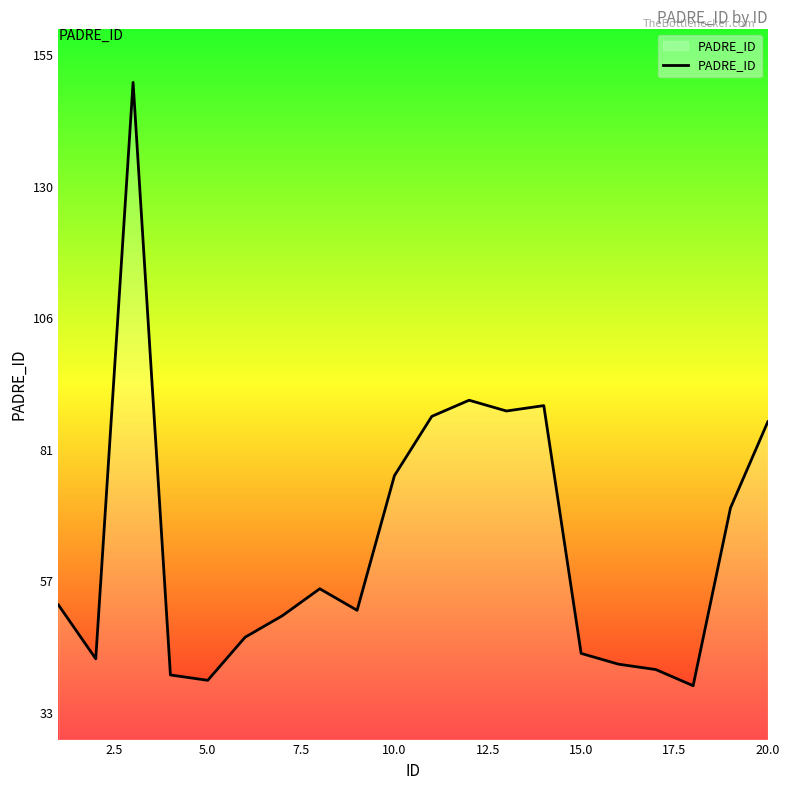

What is the sum of all values?

1289